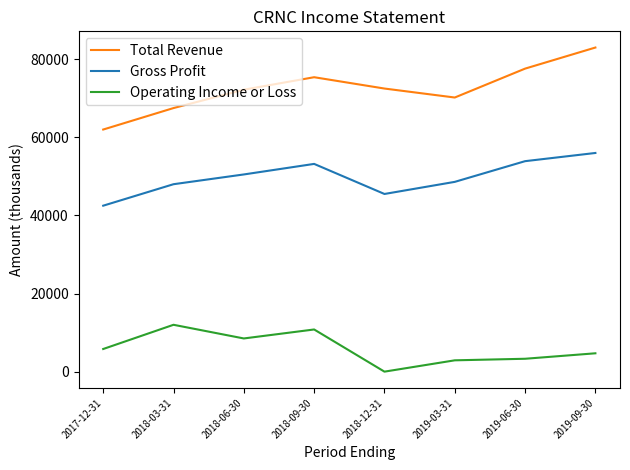

Which series has the largest total across all categories?

Total Revenue